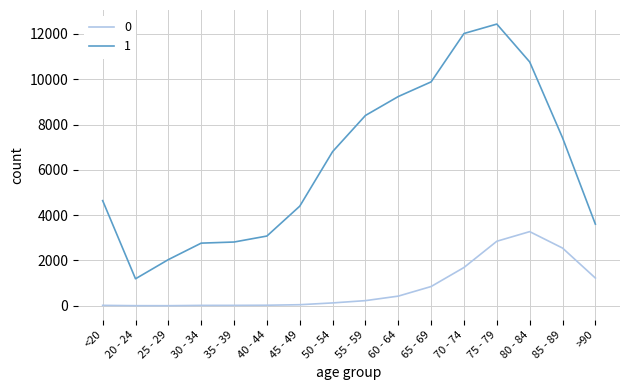

At which category does the chart reach its peak across all series?

75 - 79